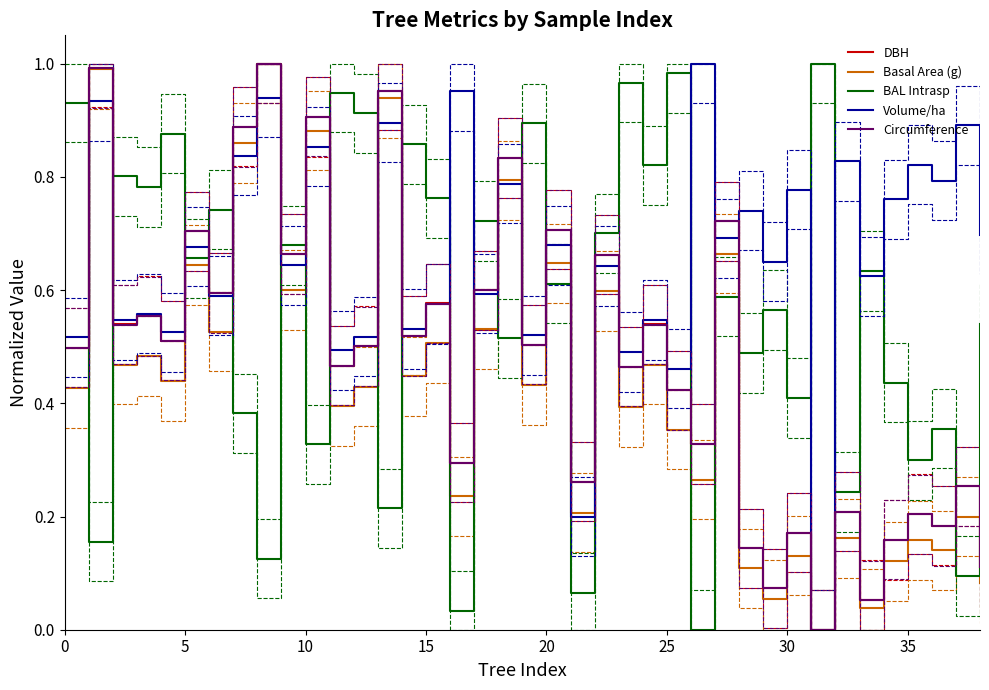

What is the total value across all series at 15?

2.9